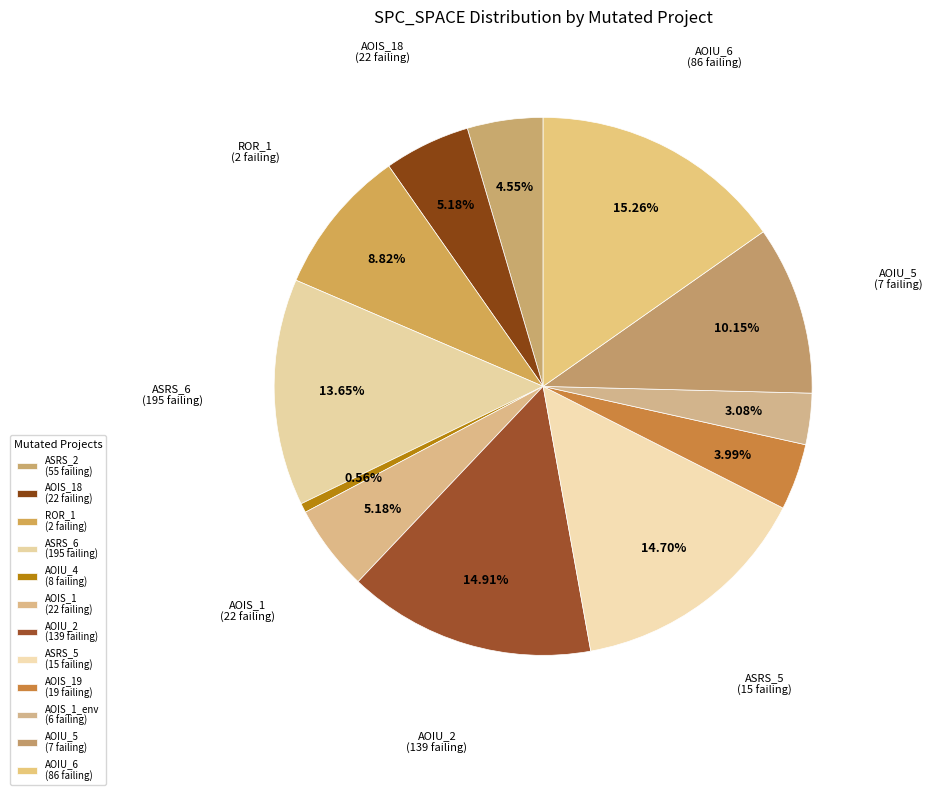

How many slices are in this pie chart?

12